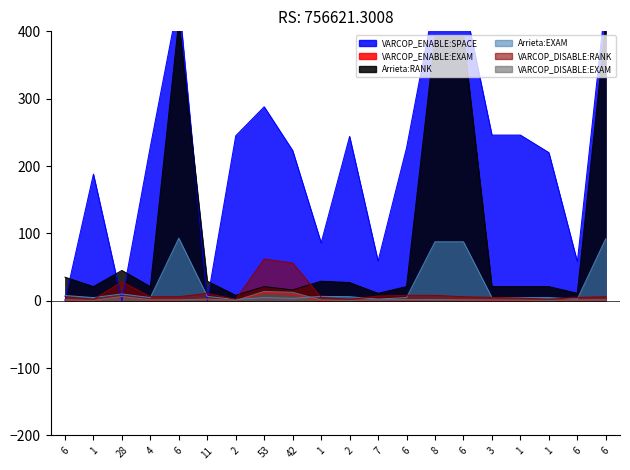

What is the sum of the VARCOP_DISABLE:RANK values at 7 and 6?

13.0